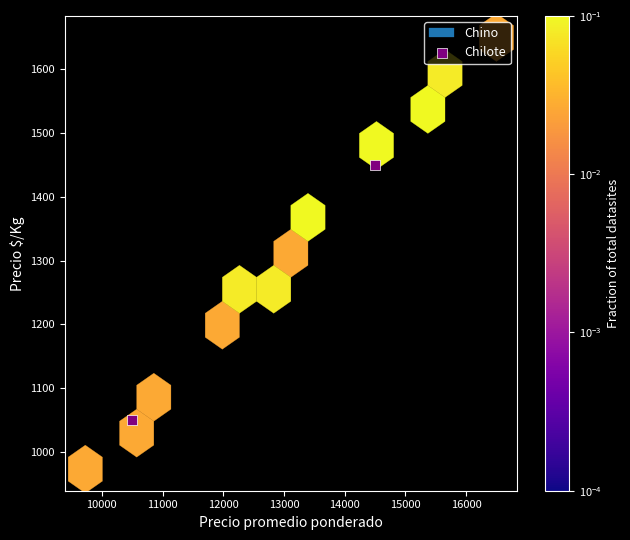

What is the average Y value?

1250